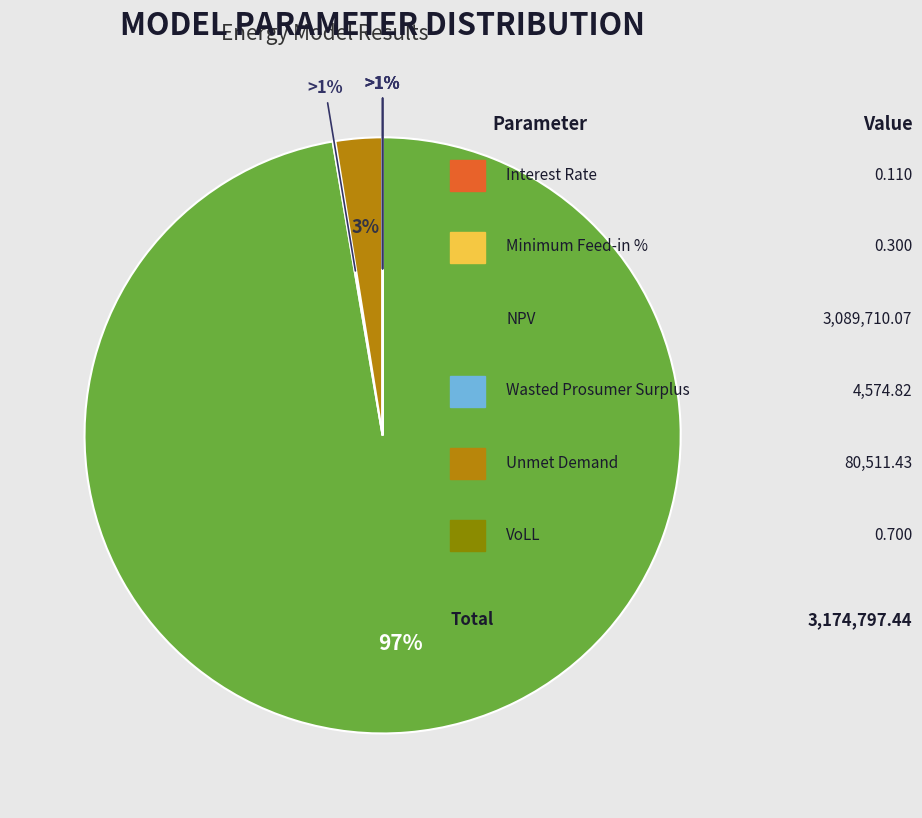

Is it true that NPV is 99% of the pie?

False